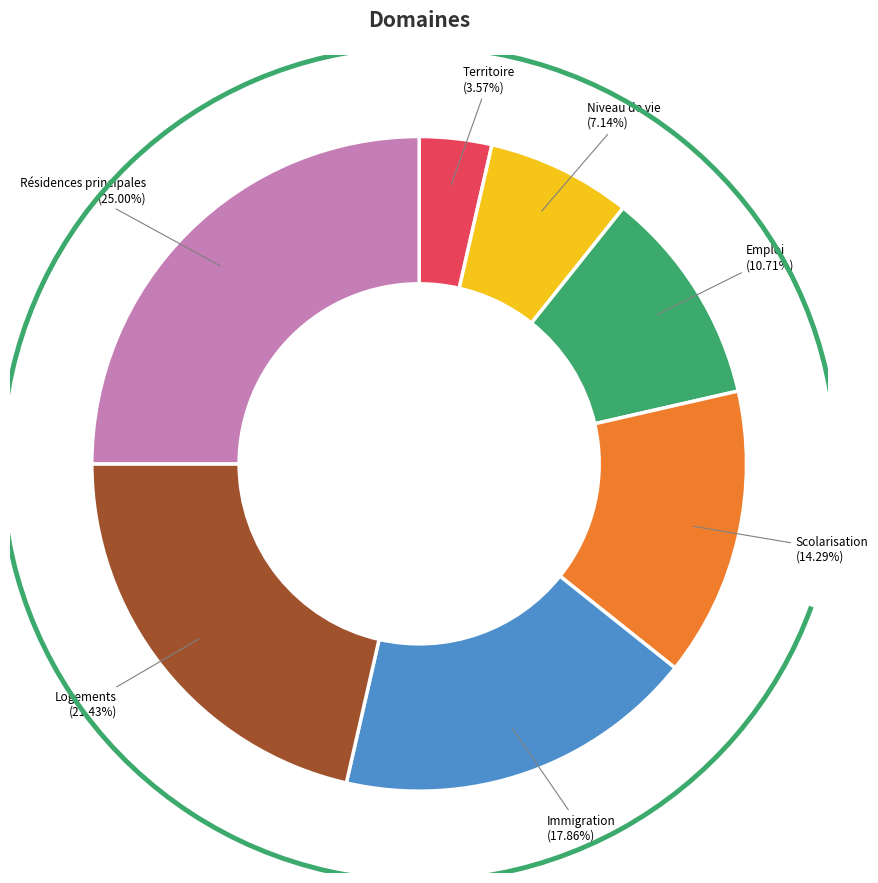

Is there any slice that represents more than half of the pie?

No